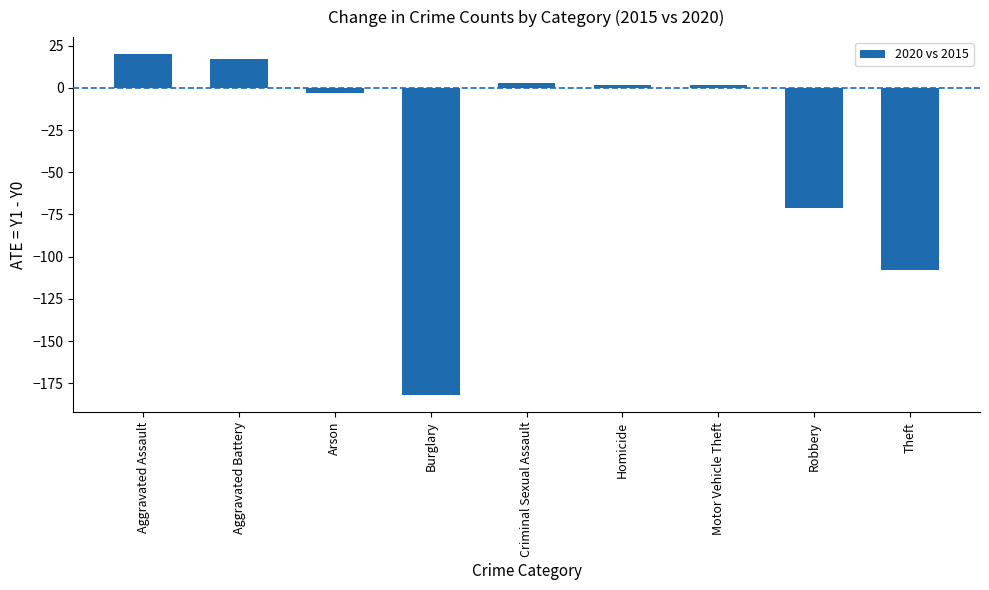

The value at Theft is -108. True or false?

True